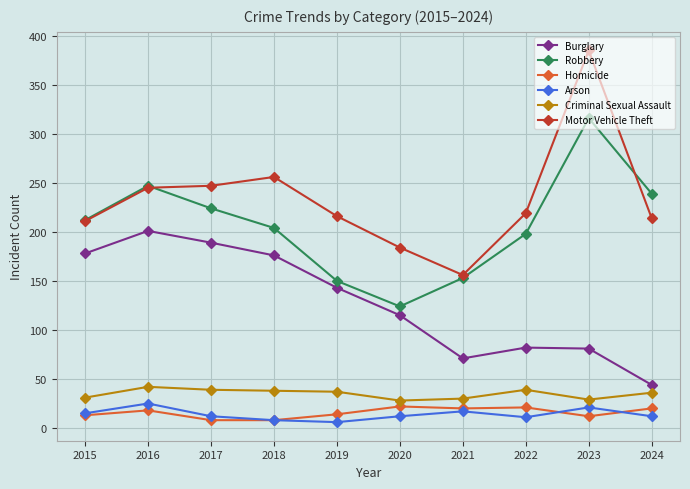

True or false: Arson has more than 1 points higher than both neighbors.

True